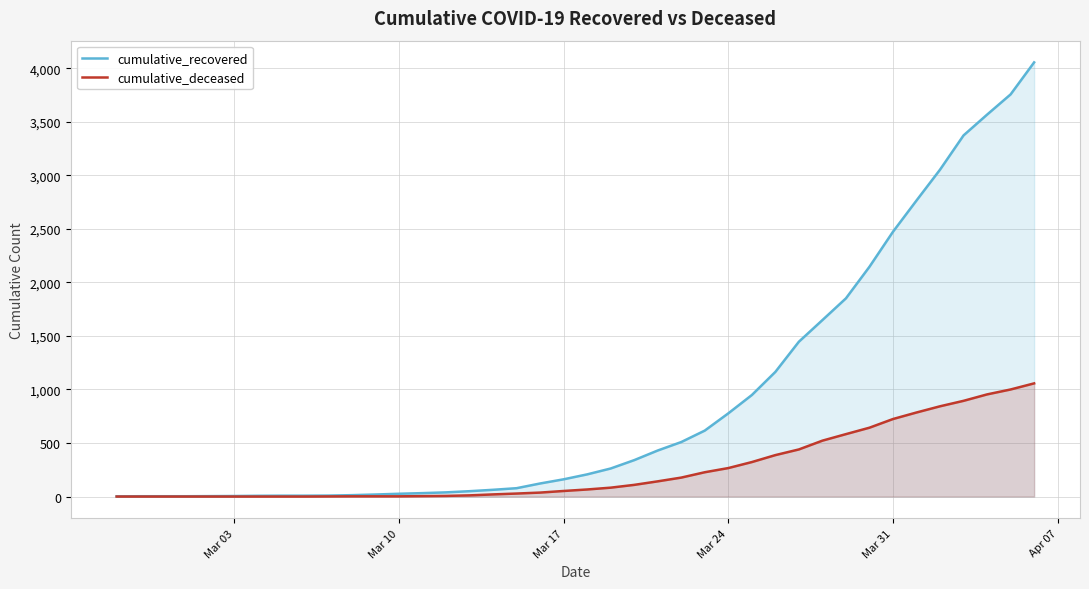

Which series has the widest spread of values?

cumulative_recovered